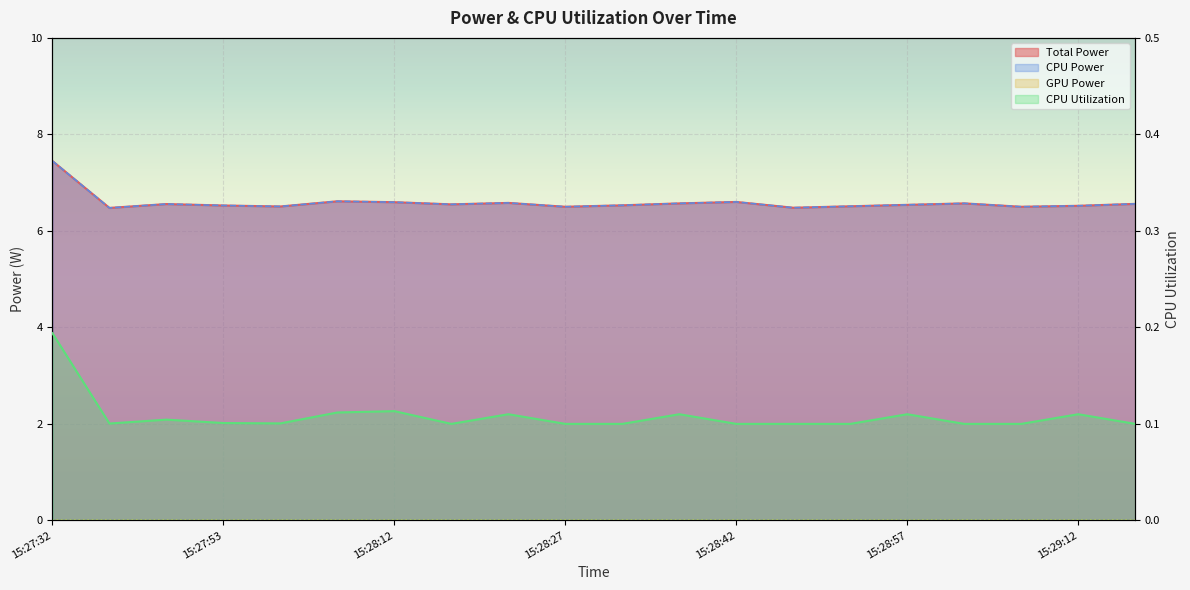

At which category is the sum across all series the highest?

15:27:32